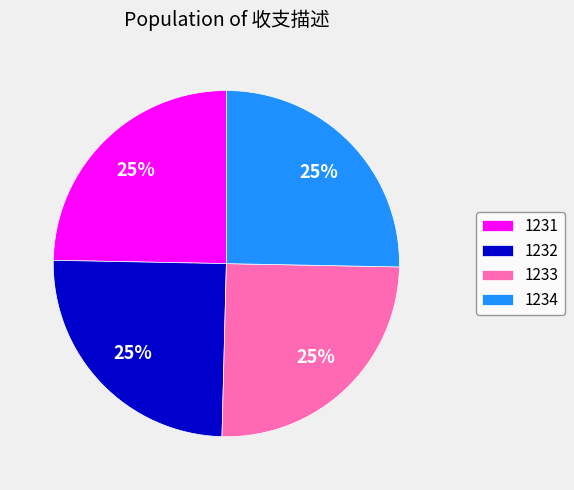

Approximately how many times larger is the value at 1231 compared to 1233?

1.0